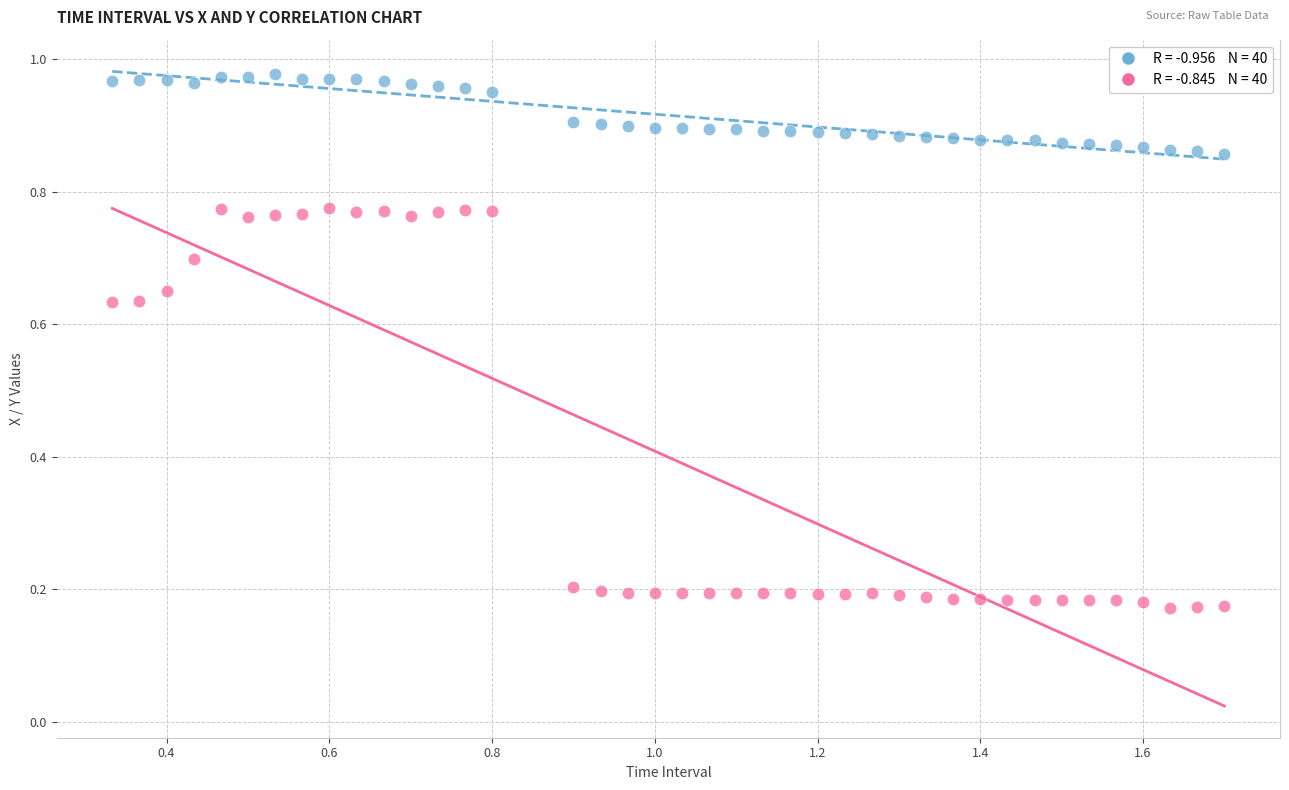

Across all data points, what is the range of X values (max minus min)?

1.4